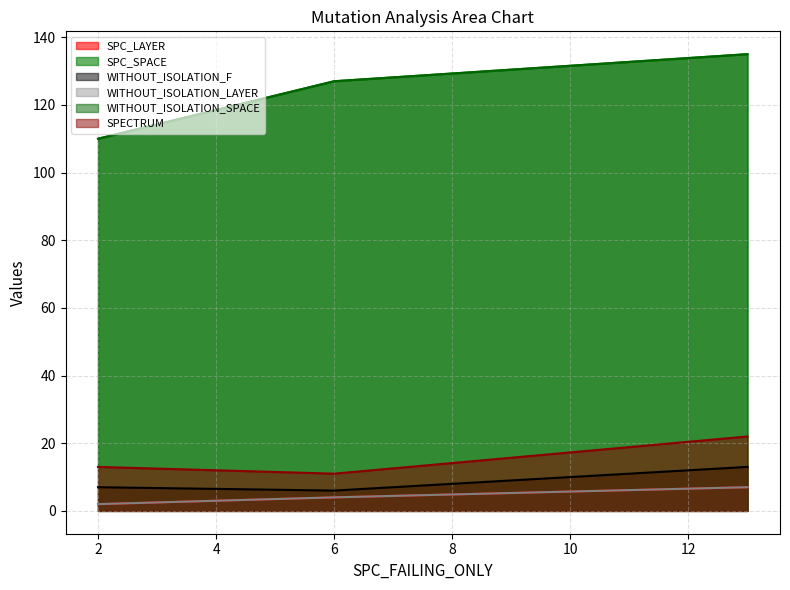

True or false: WITHOUT_ISOLATION_LAYER has a value of 0 at AutoResponder.EmailSystem.Client.COI_2.

False